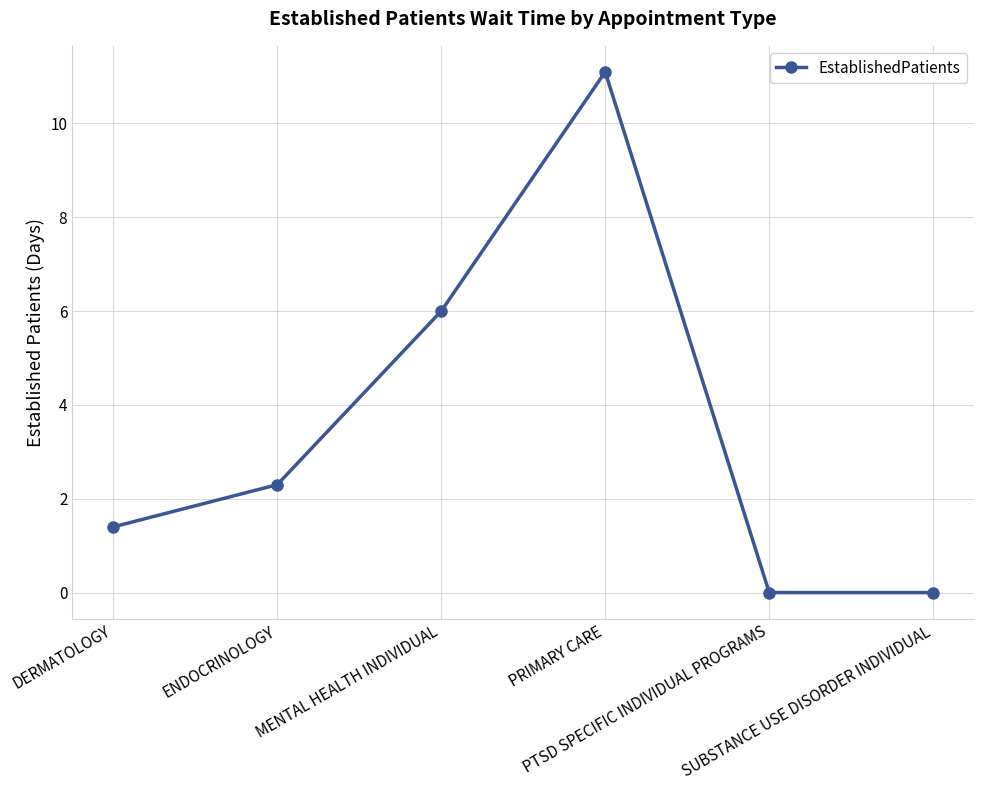

The value at PTSD SPECIFIC INDIVIDUAL PROGRAMS is 0.0. True or false?

True